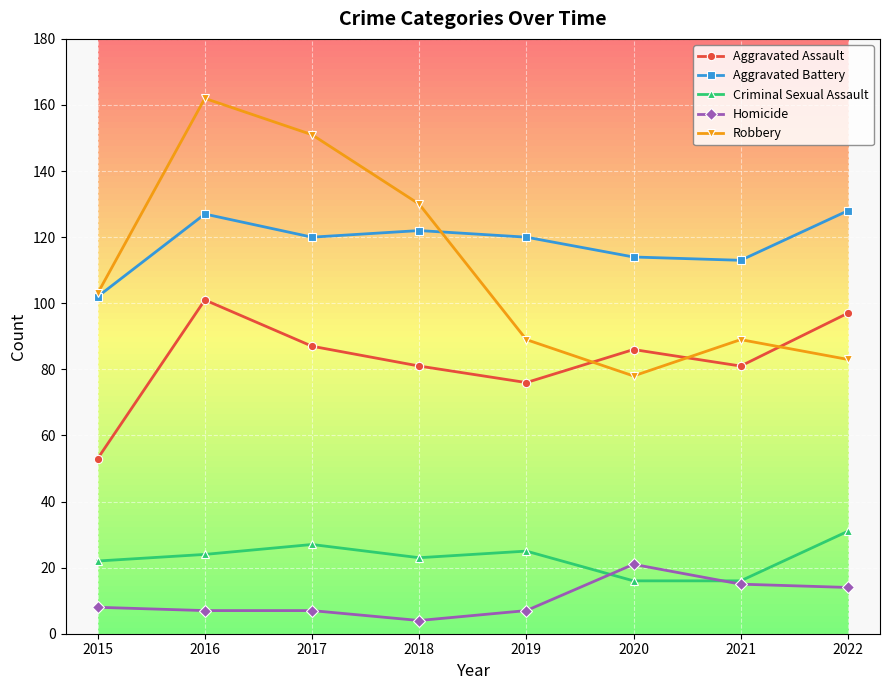

Is it true that Robbery equals 29 at 2018?

False